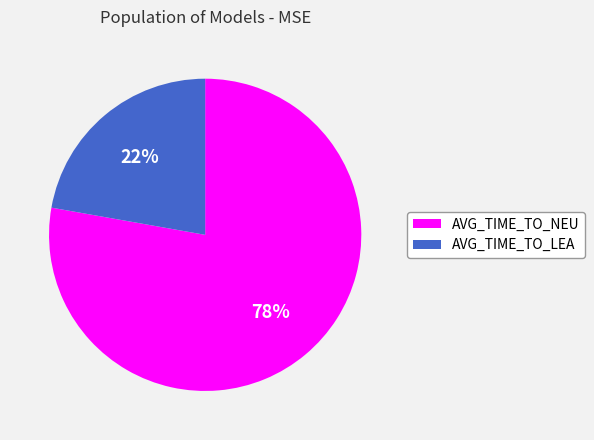

Which category accounts for the majority?

AVG_TIME_TO_NEU